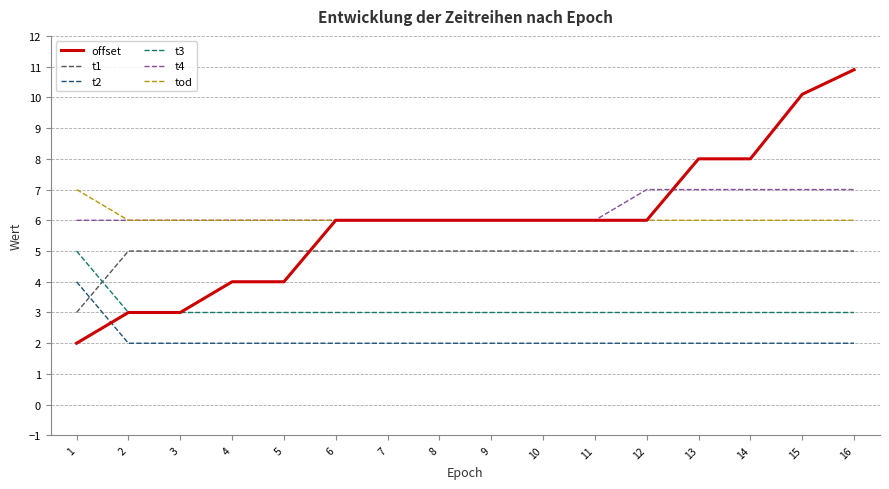

Reading left to right, transcribe all the data shown in this chart.

offset: 2.0	3.0	3.0	4.0	4.0	6.0	6.0	6.0	6.0	6.0	6.0	6.0	8.0	8.0	10.1	10.9
t1: 3.0	5.0	5.0	5.0	5.0	5.0	5.0	5.0	5.0	5.0	5.0	5.0	5.0	5.0	5.0	5.0
t2: 4.0	2.0	2.0	2.0	2.0	2.0	2.0	2.0	2.0	2.0	2.0	2.0	2.0	2.0	2.0	2.0
t3: 5.0	3.0	3.0	3.0	3.0	3.0	3.0	3.0	3.0	3.0	3.0	3.0	3.0	3.0	3.0	3.0
t4: 6.0	6.0	6.0	6.0	6.0	6.0	6.0	6.0	6.0	6.0	6.0	7.0	7.0	7.0	7.0	7.0
tod: 7.0	6.0	6.0	6.0	6.0	6.0	6.0	6.0	6.0	6.0	6.0	6.0	6.0	6.0	6.0	6.0